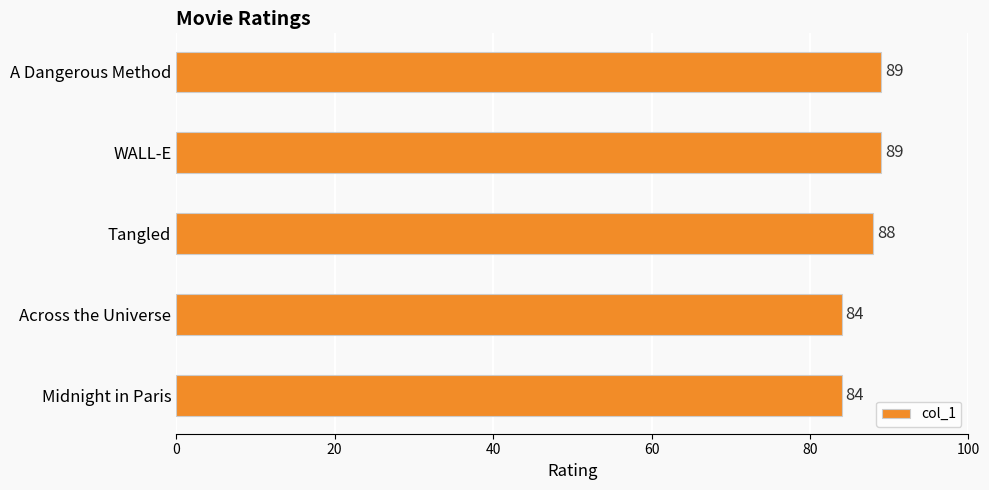

Which has a higher value, A Dangerous Method or Across the Universe?

A Dangerous Method